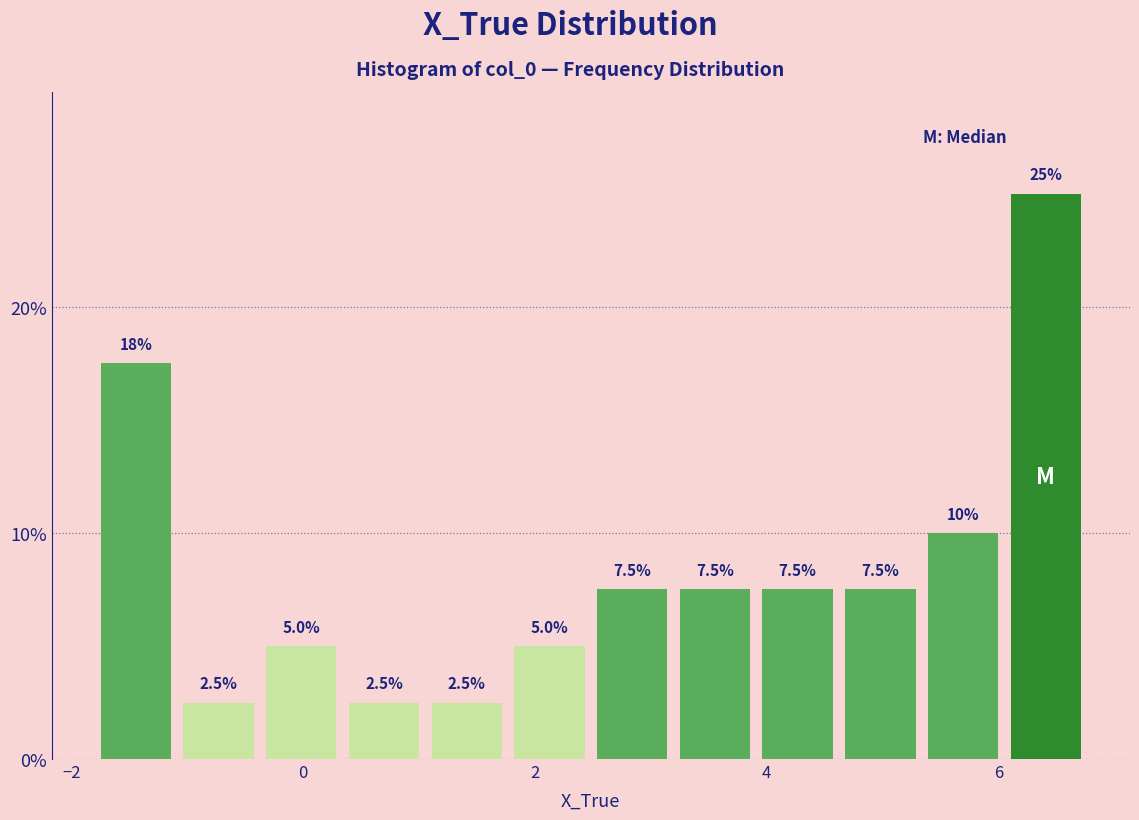

Read against the x-axis, roughly where is the centre of the tallest bar?

6.4